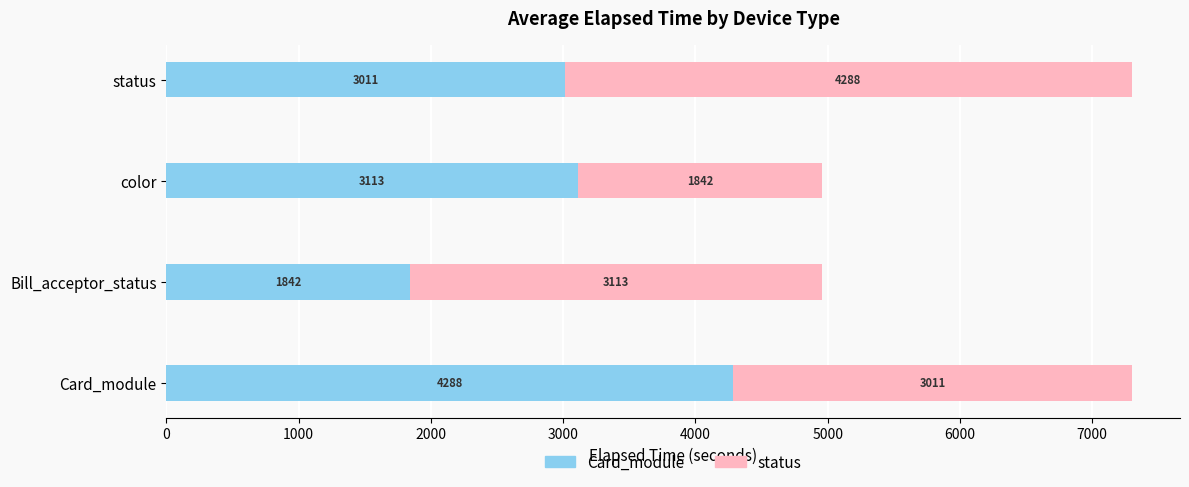

What is the maximum value for Card_module?

4288.0